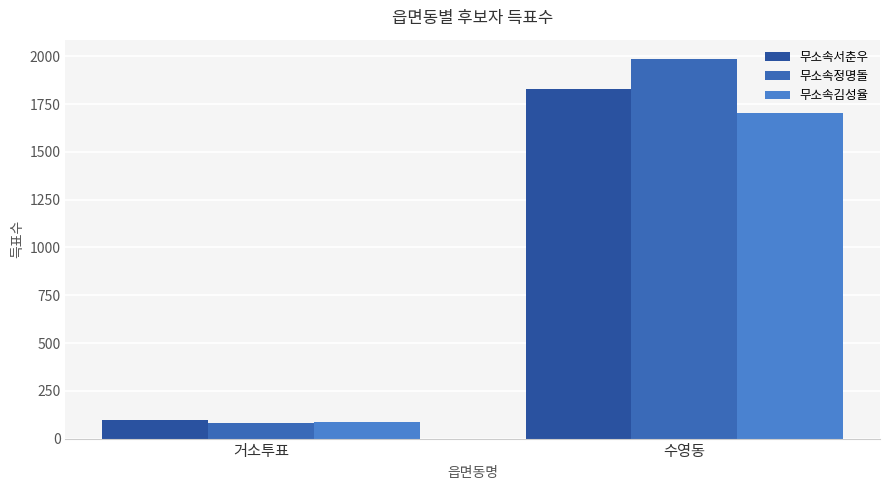

Reading left to right, list all the values displayed in this chart.

무소속서춘우: 99	1830
무소속정명돌: 84	1988
무소속김성율: 86	1703